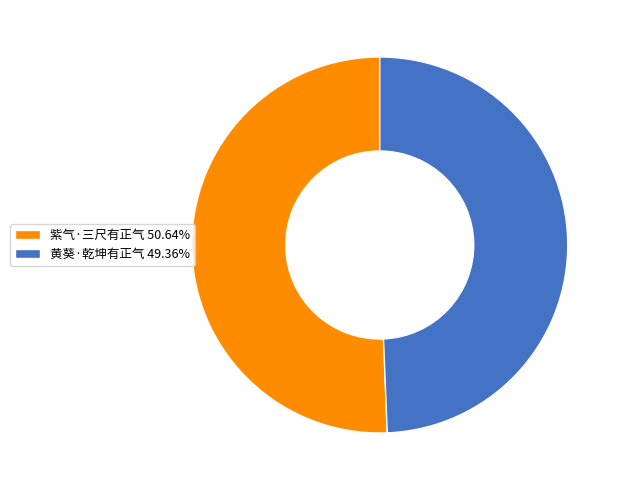

Approximately how many times larger is the value at 黄葵·乾坤有正气 compared to 紫气·三尺有正气?

1.0